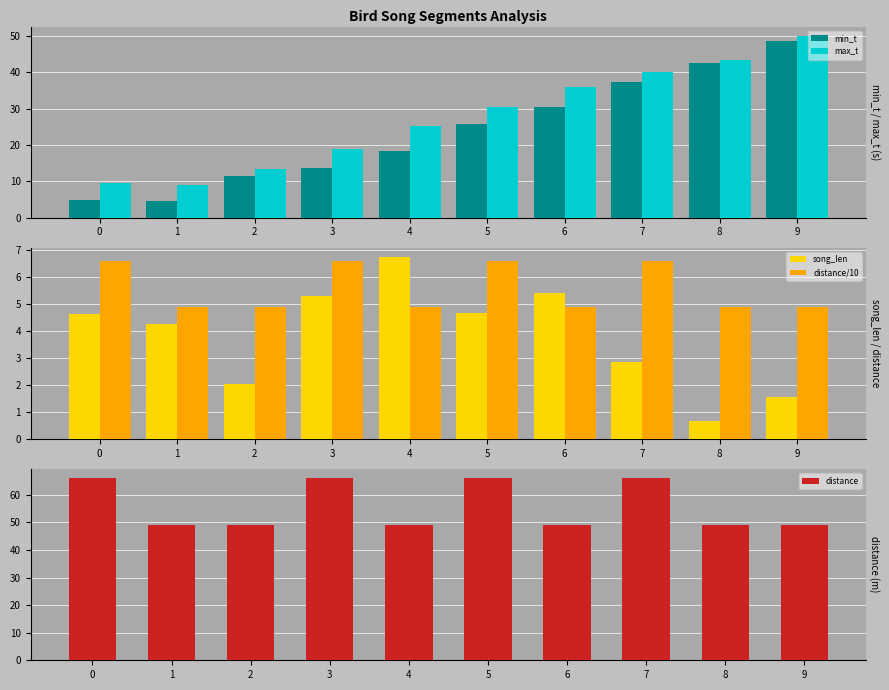

What is the total value across all series at 0?

91.7